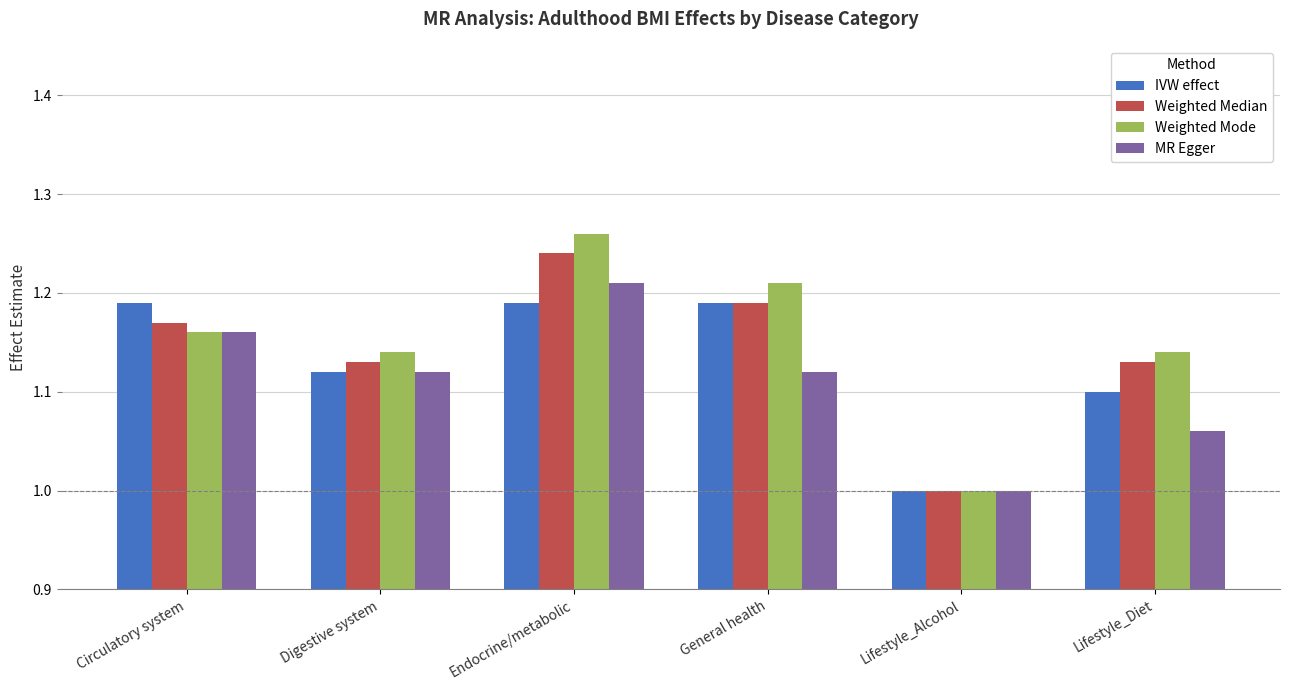

What is the difference between the second highest and minimum values in the IVW effect series?

0.2